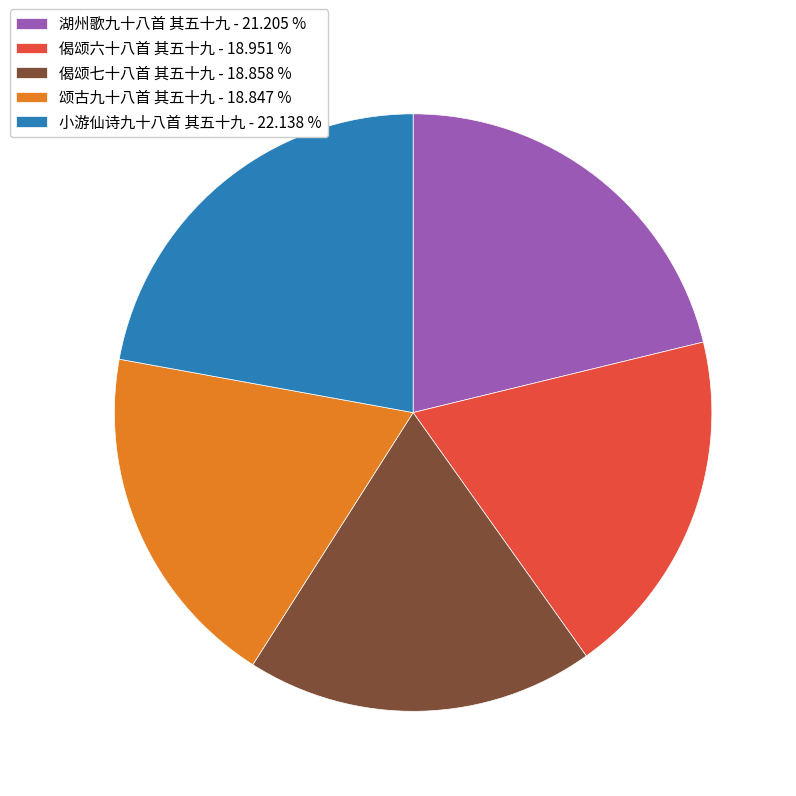

Is the sum of 偈颂七十八首 其五十九 - 18.858 % and 颂古九十八首 其五十九 - 18.847 % greater than half?

No